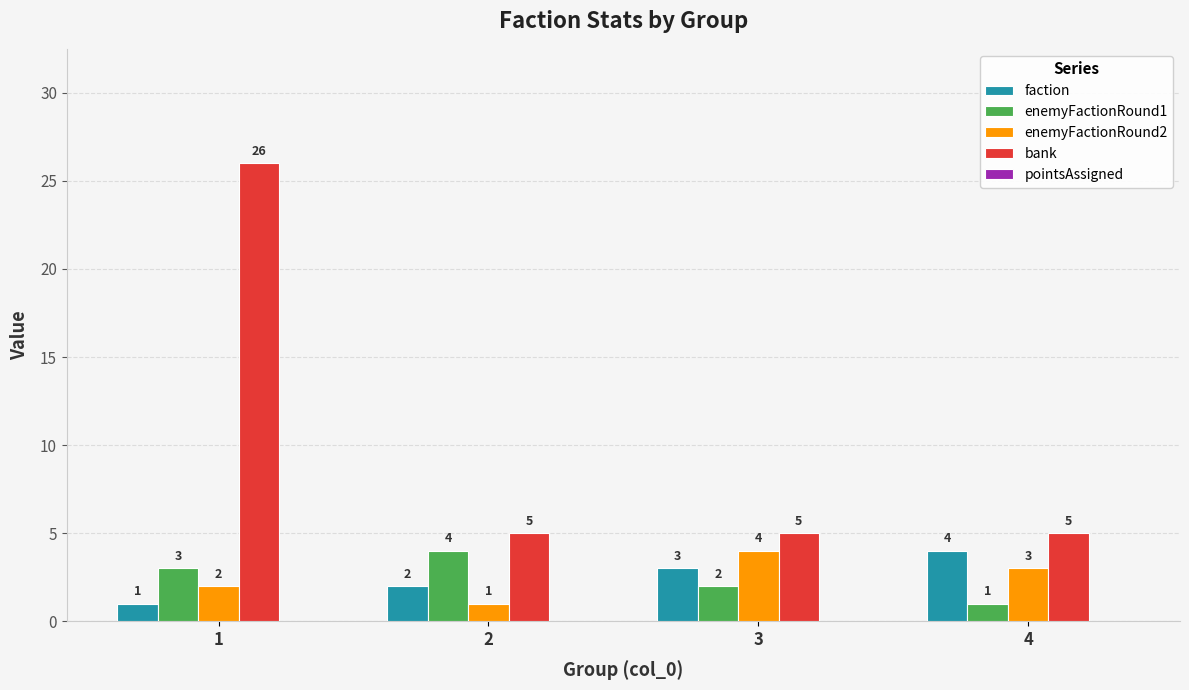

At 4, list the series in order from smallest to largest.

enemyFactionRound1, enemyFactionRound2, faction, bank